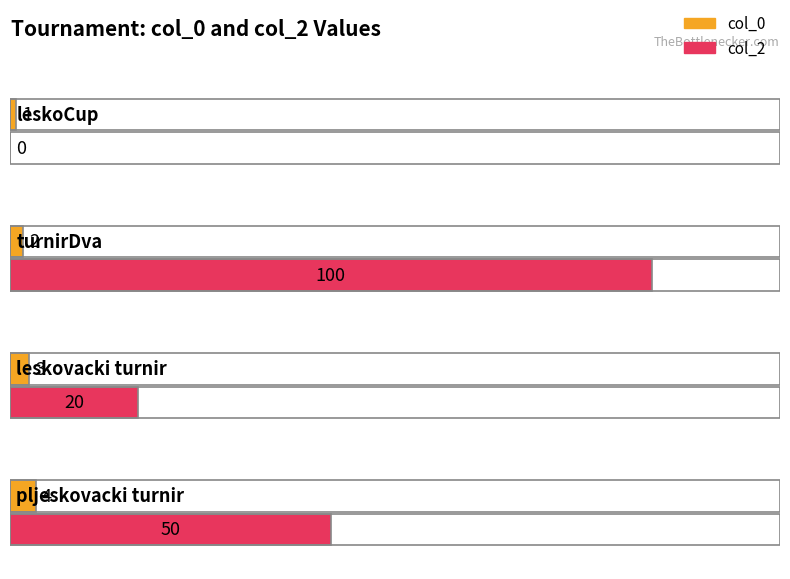

Is it true that col_2 equals 9 at leskovacki turnir?

False